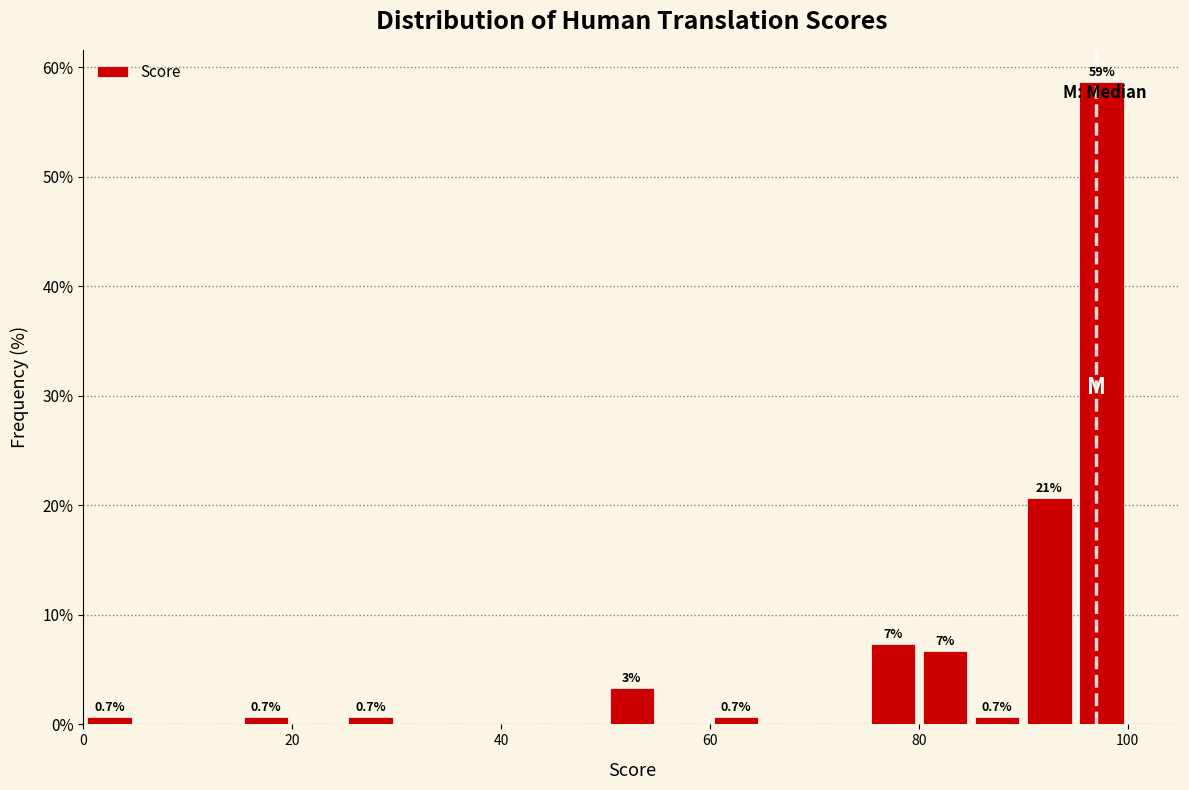

Around what value on the x-axis is the tallest bar? Give the approximate position of its centre, as read against the axis.

98